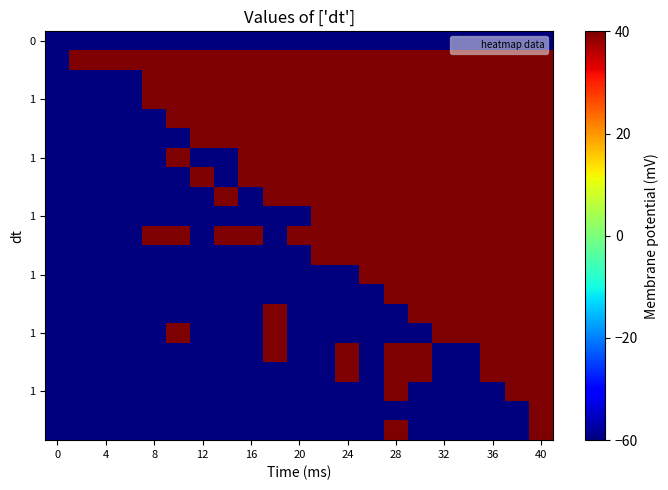

What is the greatest value displayed?

1